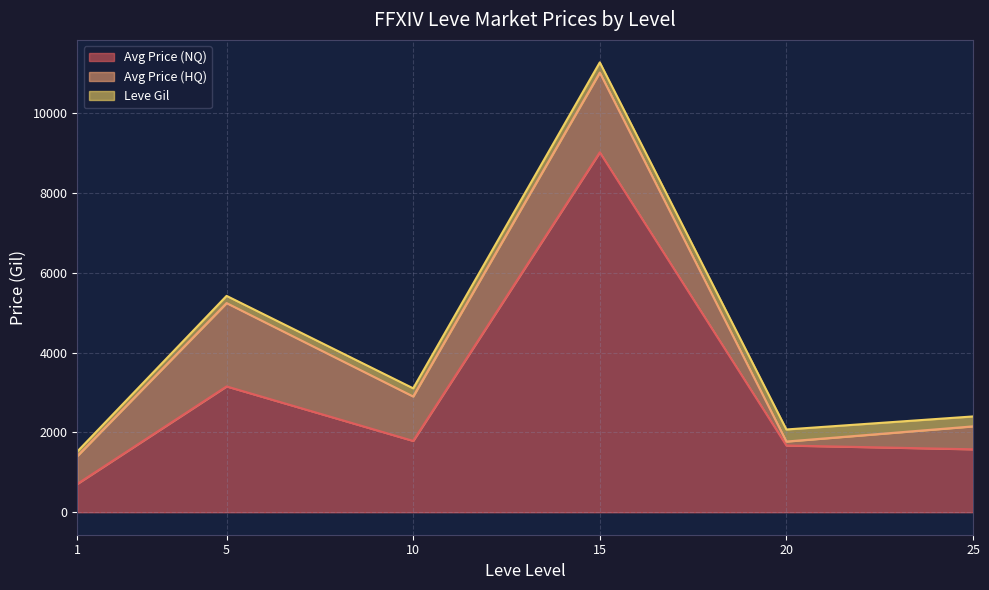

At which category is the sum across all series the highest?

15